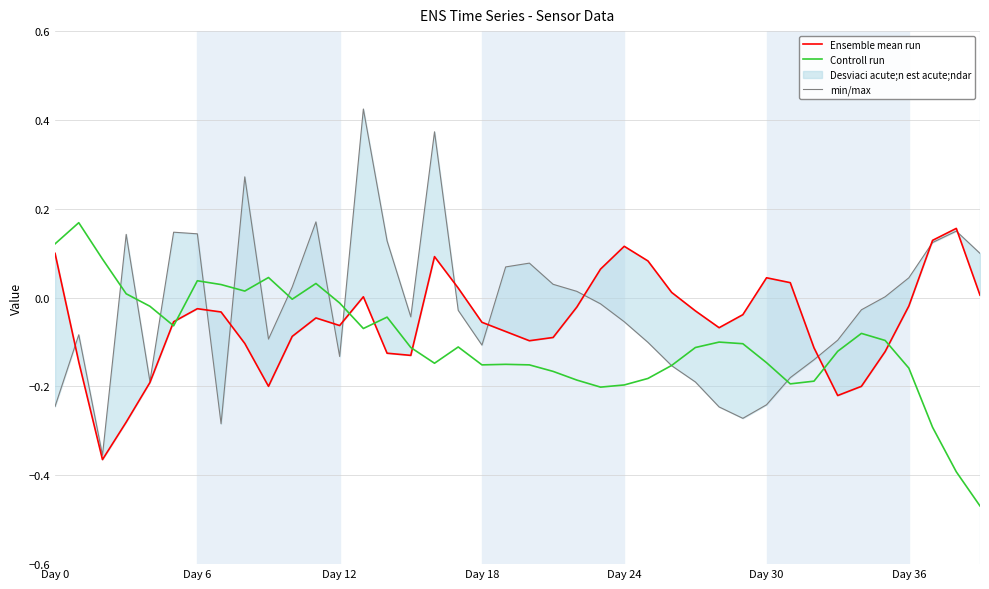

How many data points in min/max are above 0?

18